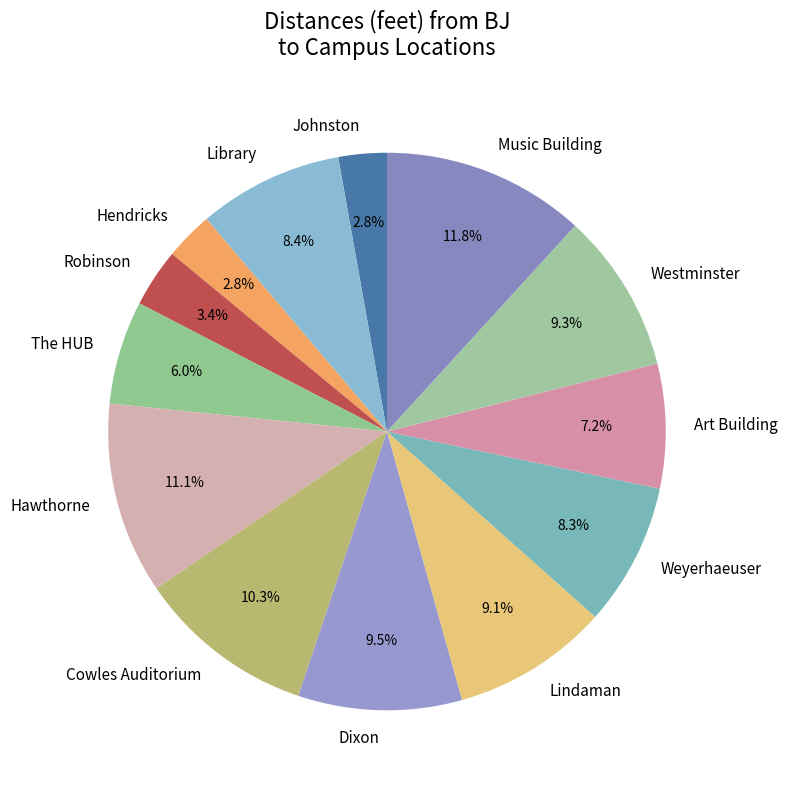

What percentage is NOT represented by Westminster?

90.7%